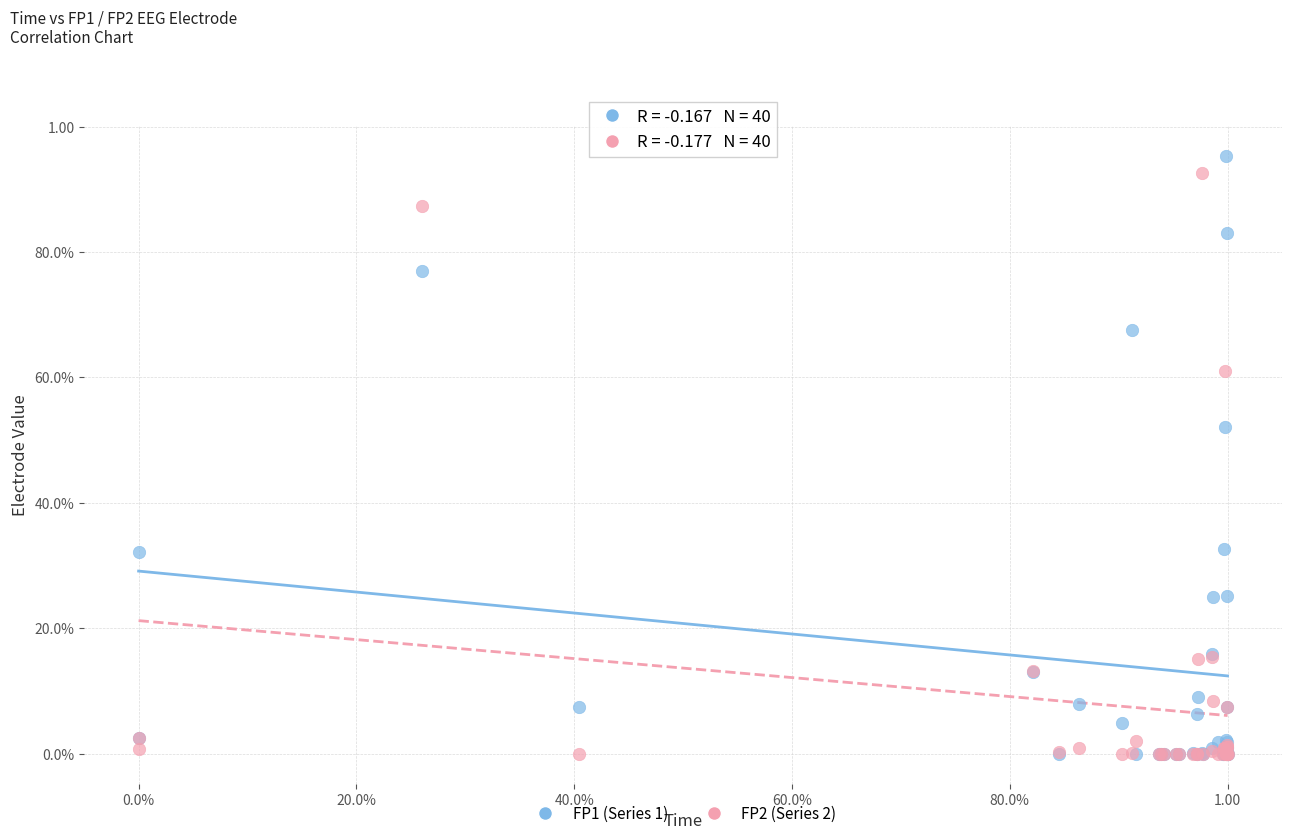

What are all the series names shown in the legend?

FP1 (Series 1), FP2 (Series 2)